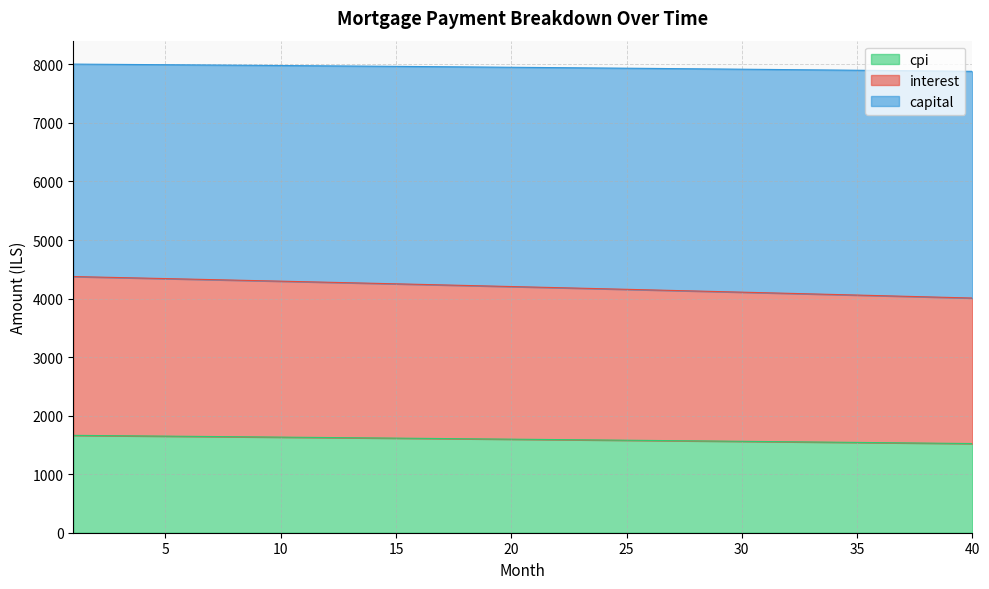

What is the total value across all series at 25?

7935.3